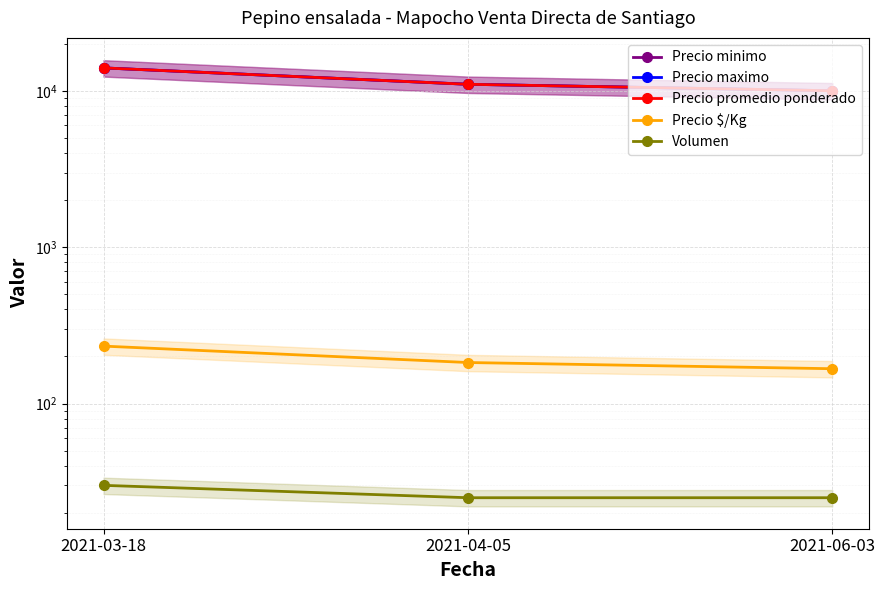

Reading left to right, list all the values displayed in this chart.

Precio minimo: 14000	11000	10000
Precio maximo: 14000	11000	10000
Precio promedio ponderado: 14000	11000	10000
Precio $/Kg: 233	183	167
Volumen: 30	25	25